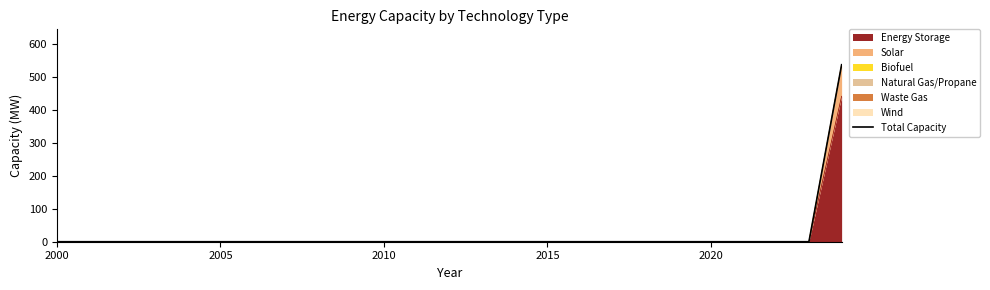

Is it true that Energy Storage equals 304 at 2000?

False